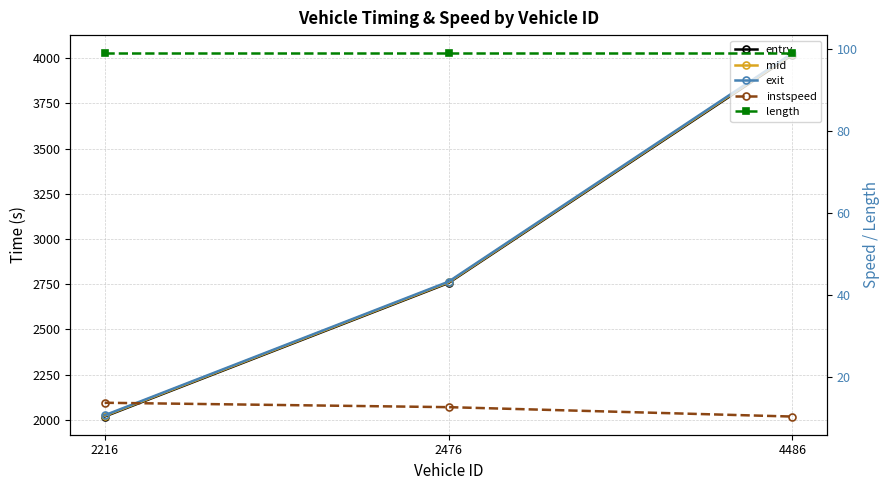

Reading left to right, what are all the values shown in this chart?

entry: 2216=2017.8	2476=2756.4	4486=4017.9
mid: 2216=2021.4	2476=2760.1	4486=4022.5
exit: 2216=2025.0	2476=2763.8	4486=4027.0
instspeed: 2216=13.6	2476=12.5	4486=10.2
length: 2216=99.0	2476=99.0	4486=99.0